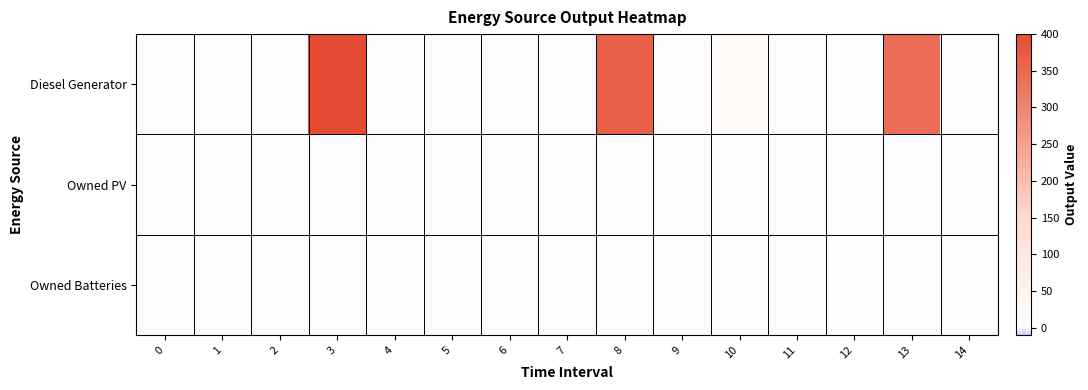

Reading right to left, list all the values displayed in this chart.

Diesel Generator: 14=0	13=341	12=0	11=0	10=22	9=0	8=366	7=0	6=0	5=0	4=0	3=400	2=0	1=0	0=0
Owned PV: 14=0	13=0	12=0	11=0	10=0	9=0	8=0	7=0	6=0	5=0	4=0	3=0	2=0	1=0	0=0
Owned Batteries: 14=0	13=0	12=9	11=0	10=0	9=0	8=0	7=0	6=0	5=0	4=0	3=0	2=0	1=0	0=0